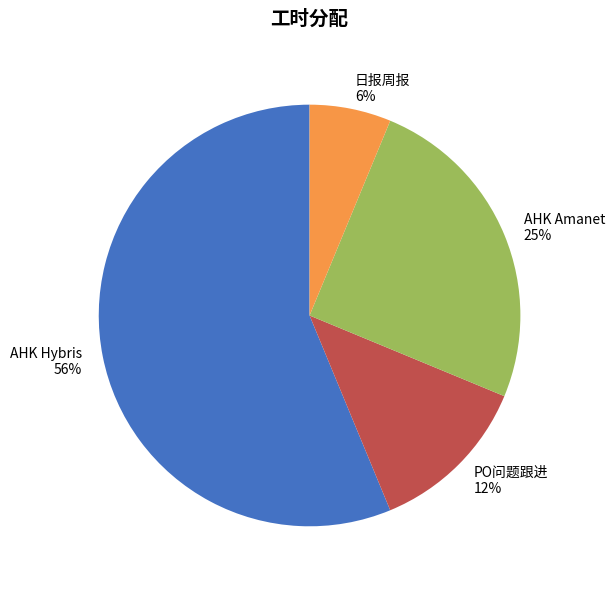

What percentage is the AHK Amanet slice, to the nearest percent?

25%